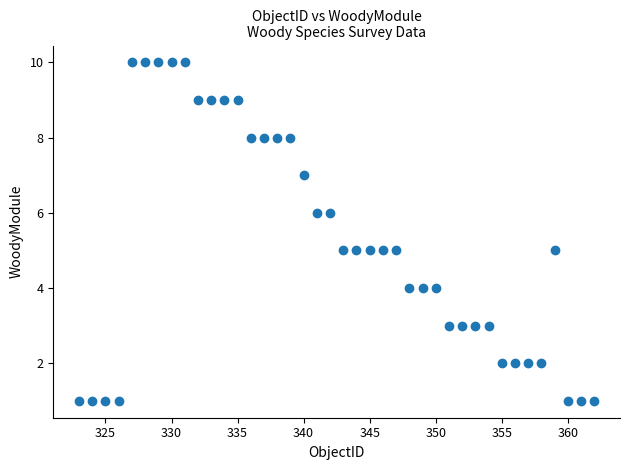

What is the range of Y values (max minus min)?

9